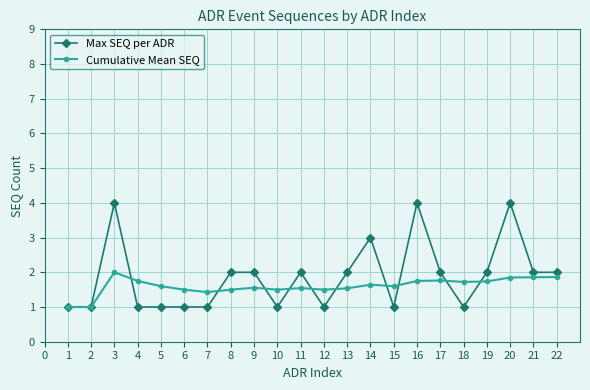

List the series in order of their peak value, lowest first.

Cumulative Mean SEQ, Max SEQ per ADR